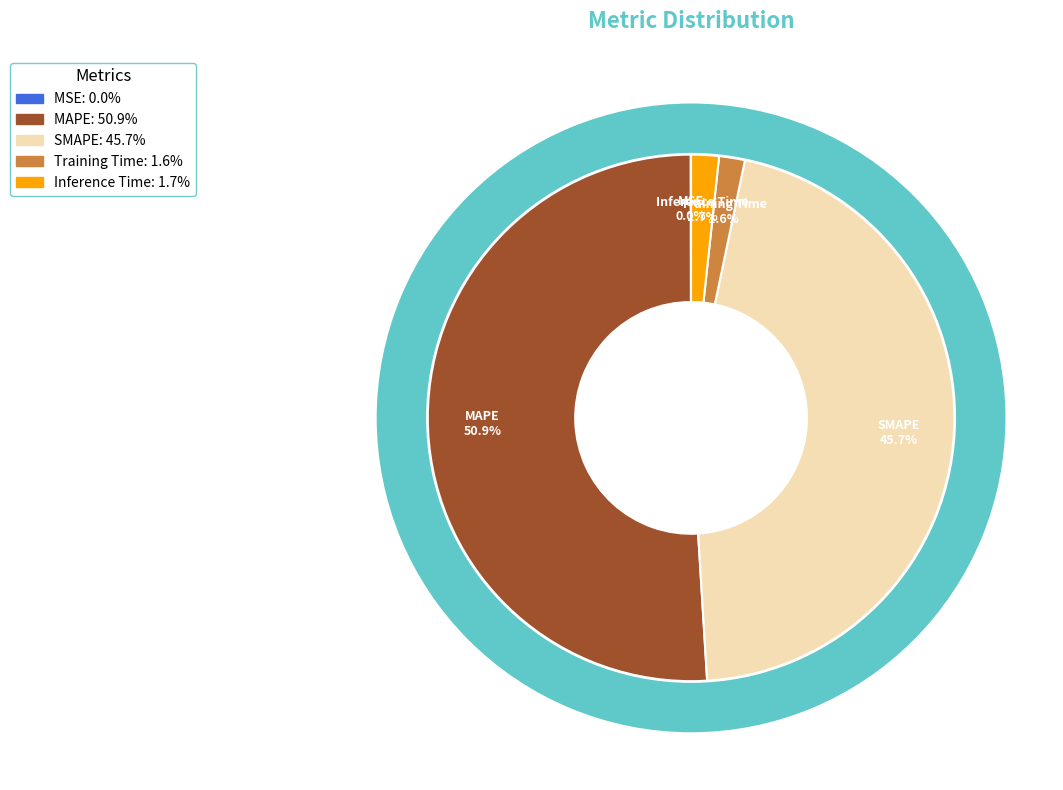

How many segments does this pie chart have?

5